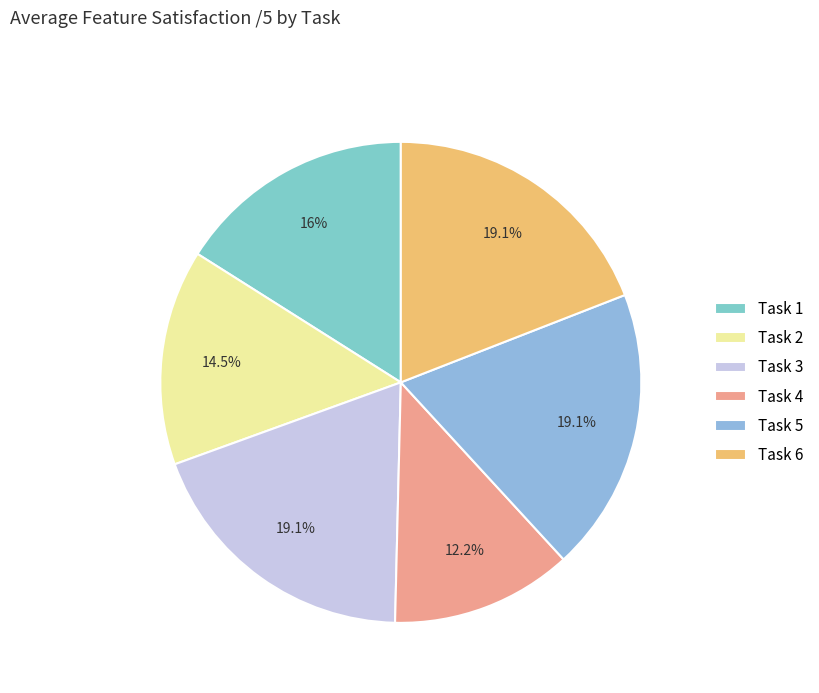

Rank the categories by value from highest to lowest.

Task 3, Task 5, Task 6, Task 1, Task 2, Task 4